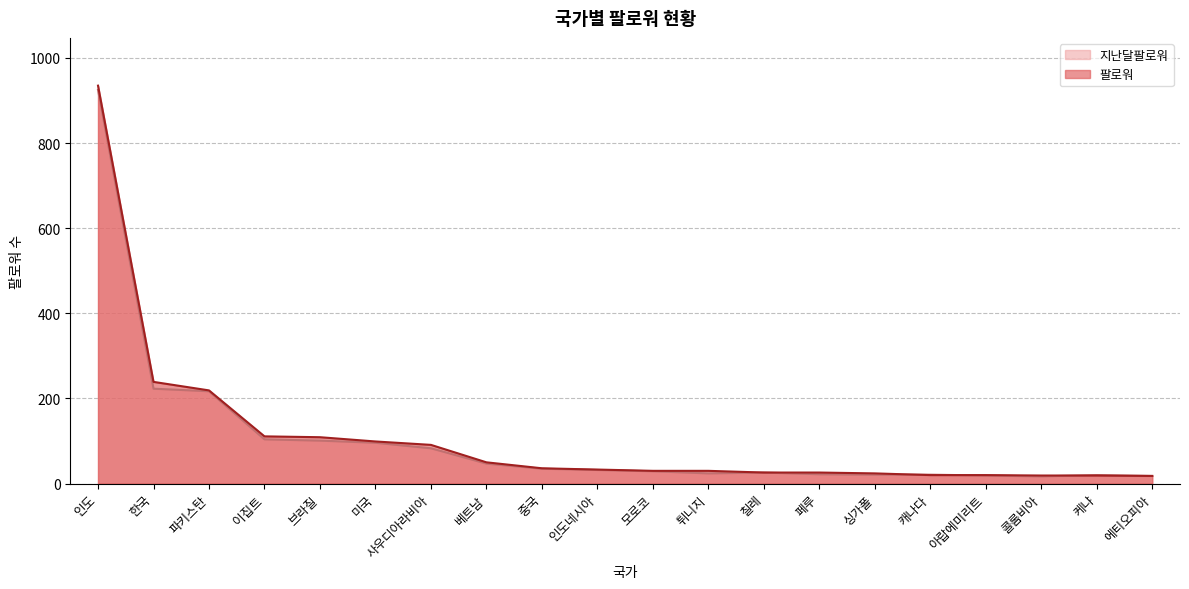

At which category is the sum across all series the highest?

인도